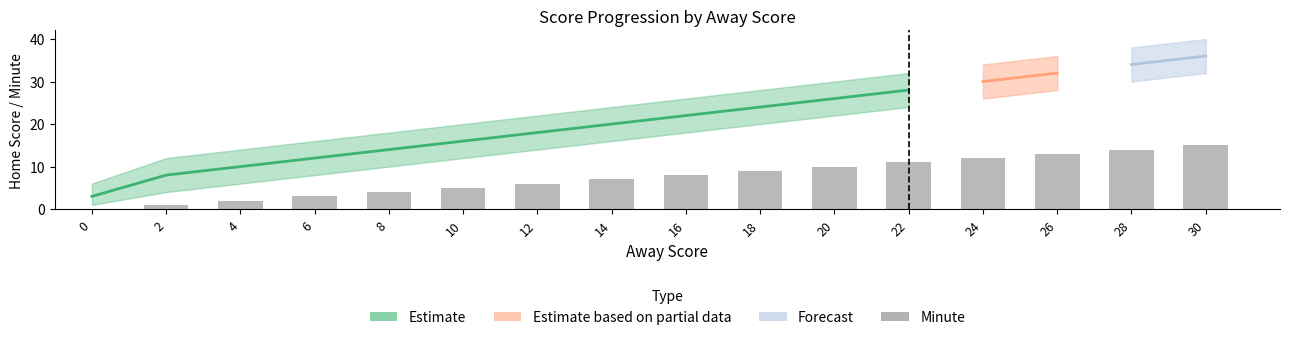

How many bars are there in total?

16